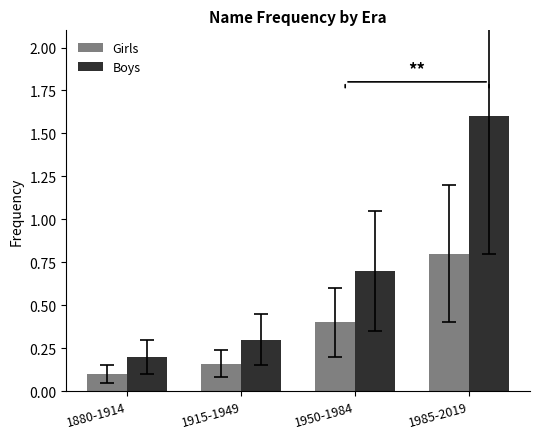

How many bars are there in total?

8